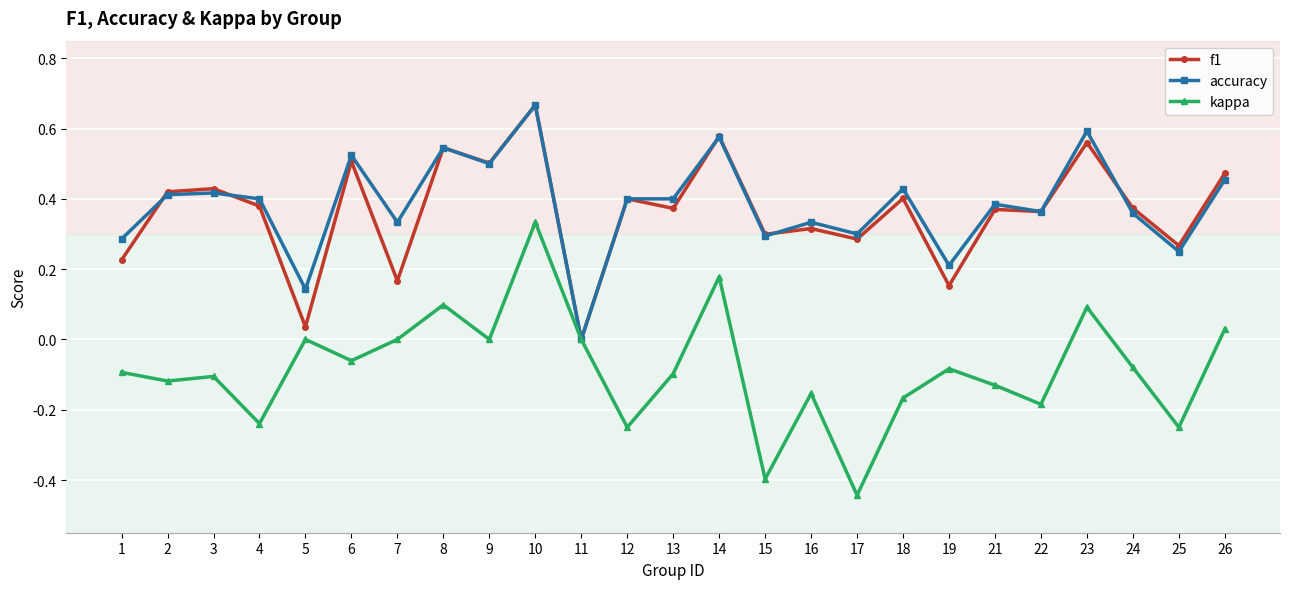

At which category does the chart reach its peak across all series?

10